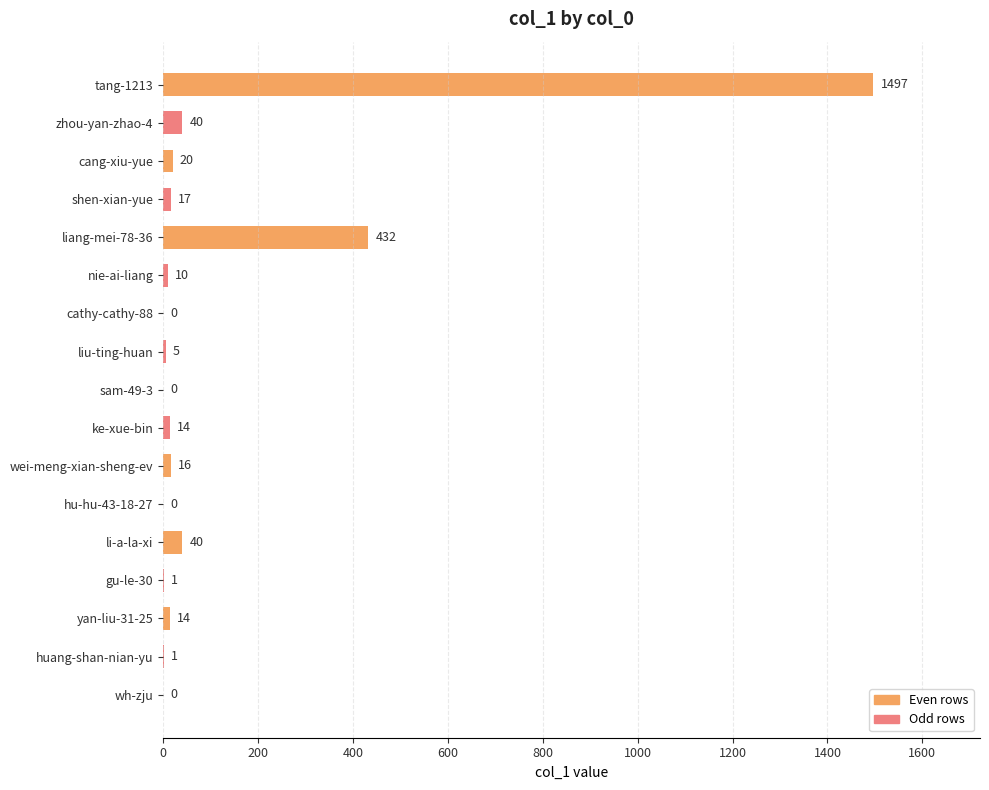

Reading bottom to top, list all the values displayed in this chart.

wh-zju=0	huang-shan-nian-yu=1	yan-liu-31-25=14	gu-le-30=1	li-a-la-xi=40	hu-hu-43-18-27=0	wei-meng-xian-sheng-ev=16	ke-xue-bin=14	sam-49-3=0	liu-ting-huan=5	cathy-cathy-88=0	nie-ai-liang=10	liang-mei-78-36=432	shen-xian-yue=17	cang-xiu-yue=20	zhou-yan-zhao-4=40	tang-1213=1497